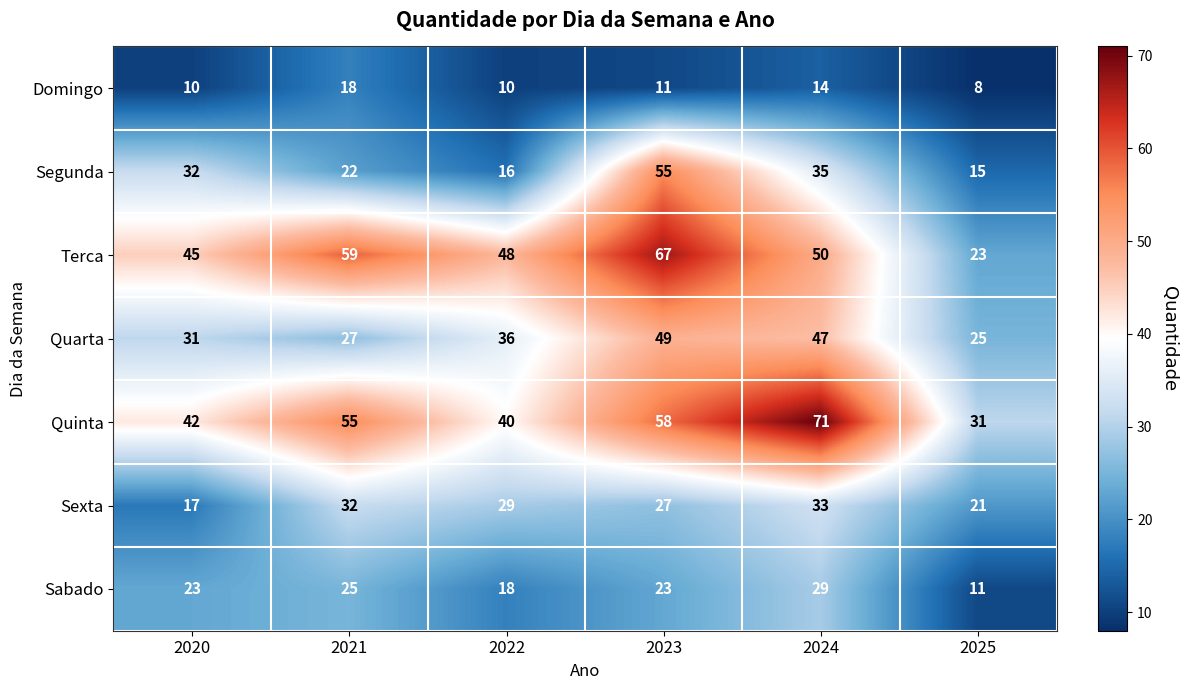

Which series has the largest total across all categories?

Quinta